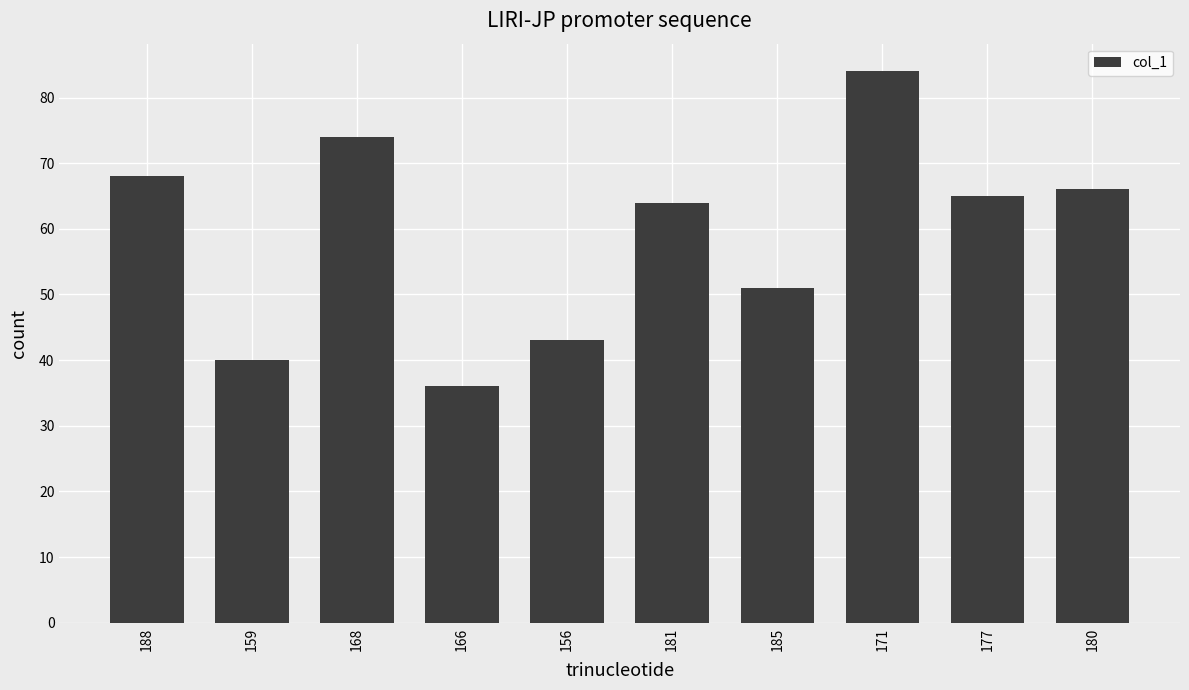

What is the ratio of the value at 156 to the value at 171?

0.5